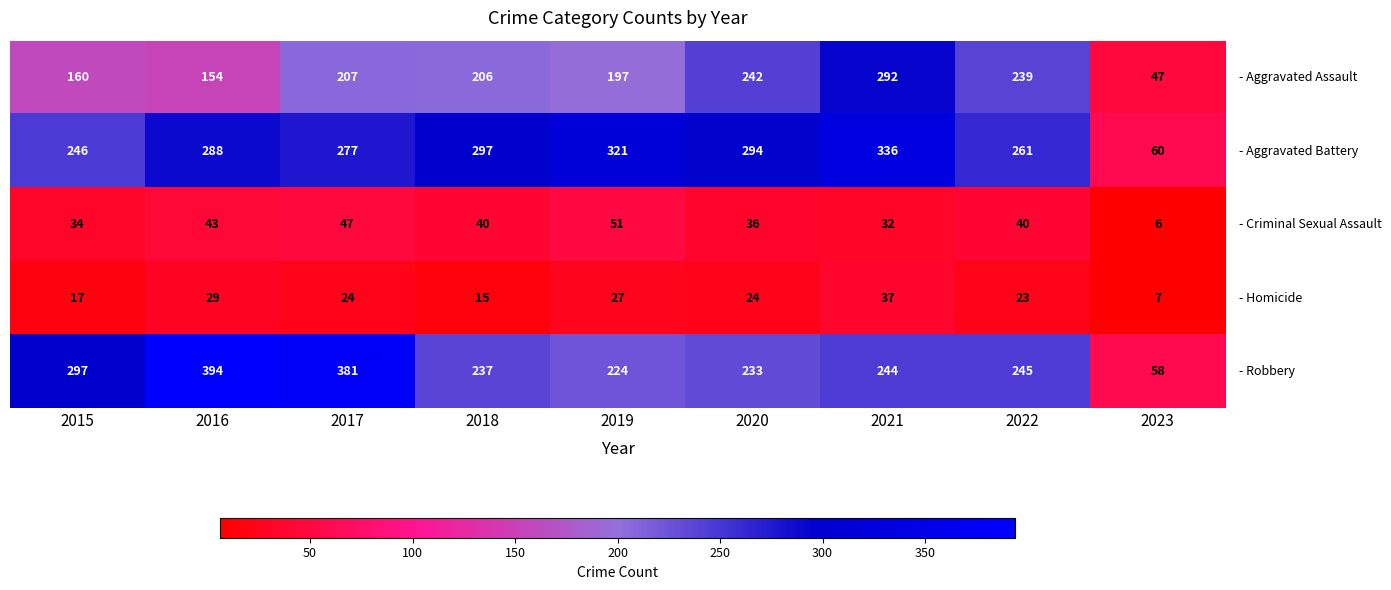

Which label corresponds to the smallest value in the chart?

2023